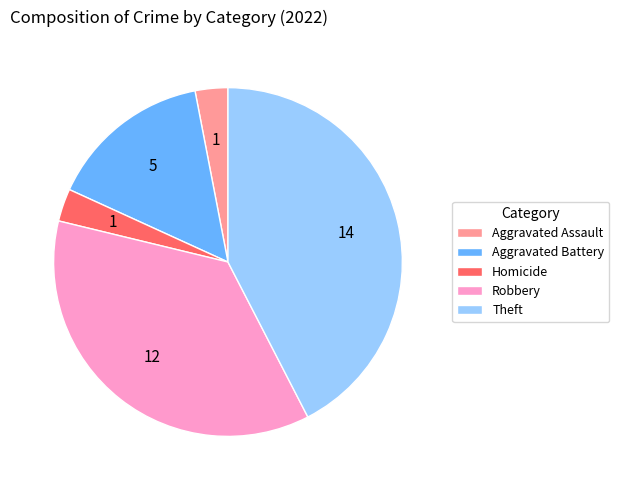

True or false: Robbery accounts for 36% of the total.

True